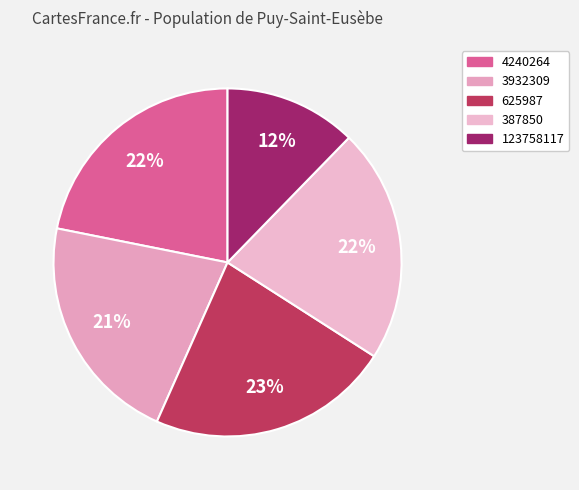

Between 3932309 and 387850, which is larger?

387850